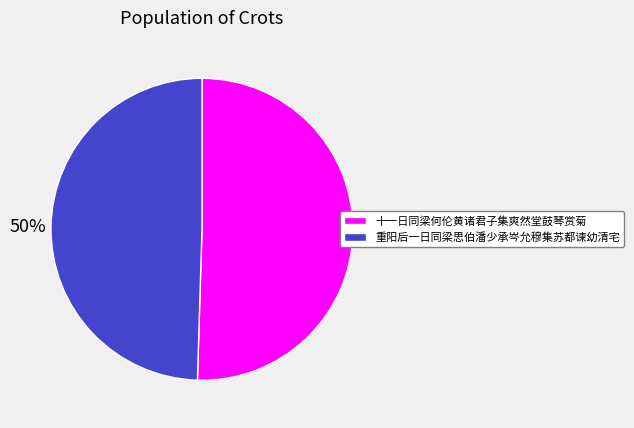

To the nearest percent, what portion does 十一日同梁何伦黄诸君子集爽然堂鼓琴赏菊 represent?

50%